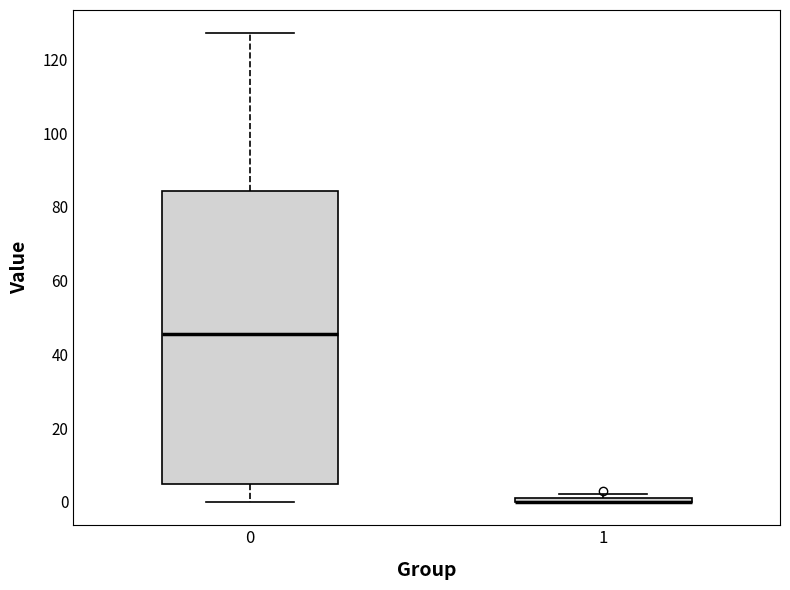

Where is the upper edge of the box at x = 1 on the y-axis? The values are not printed on the chart, so give them approximately, as read against the axis.

2